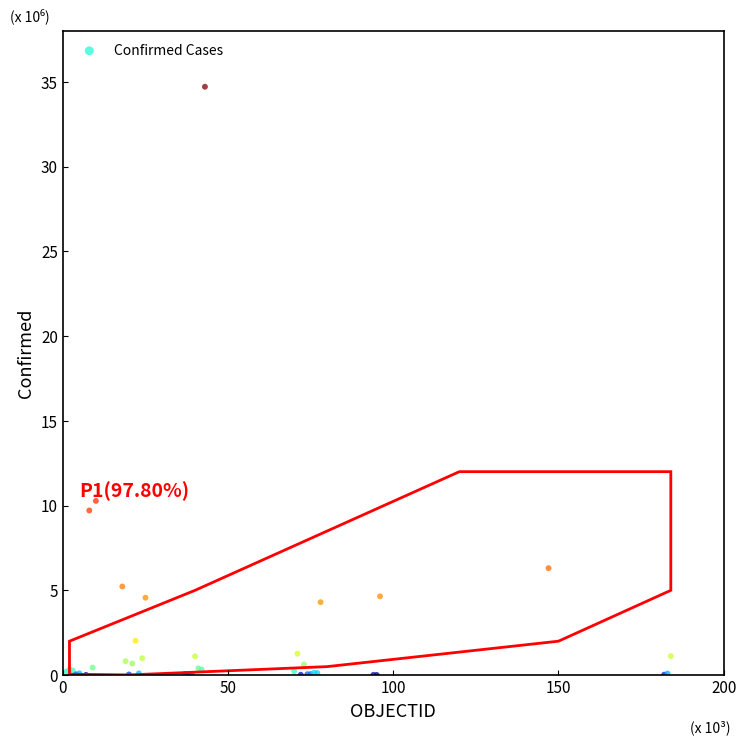

What Y value in the scatter plot is closest to 17?

10.3